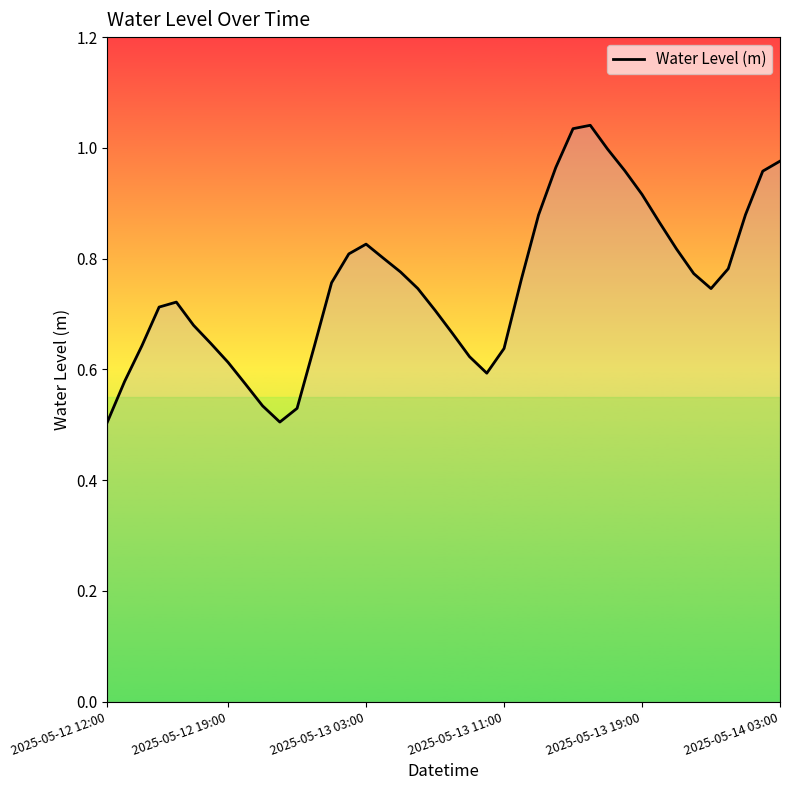

How many lines are shown in the chart?

1